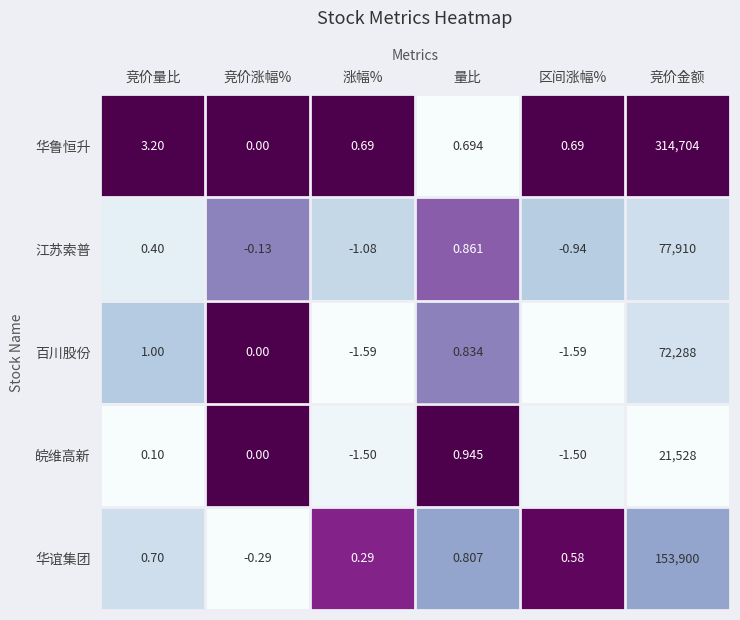

Where is 百川股份 nearest to the value 36143?

竞价量比